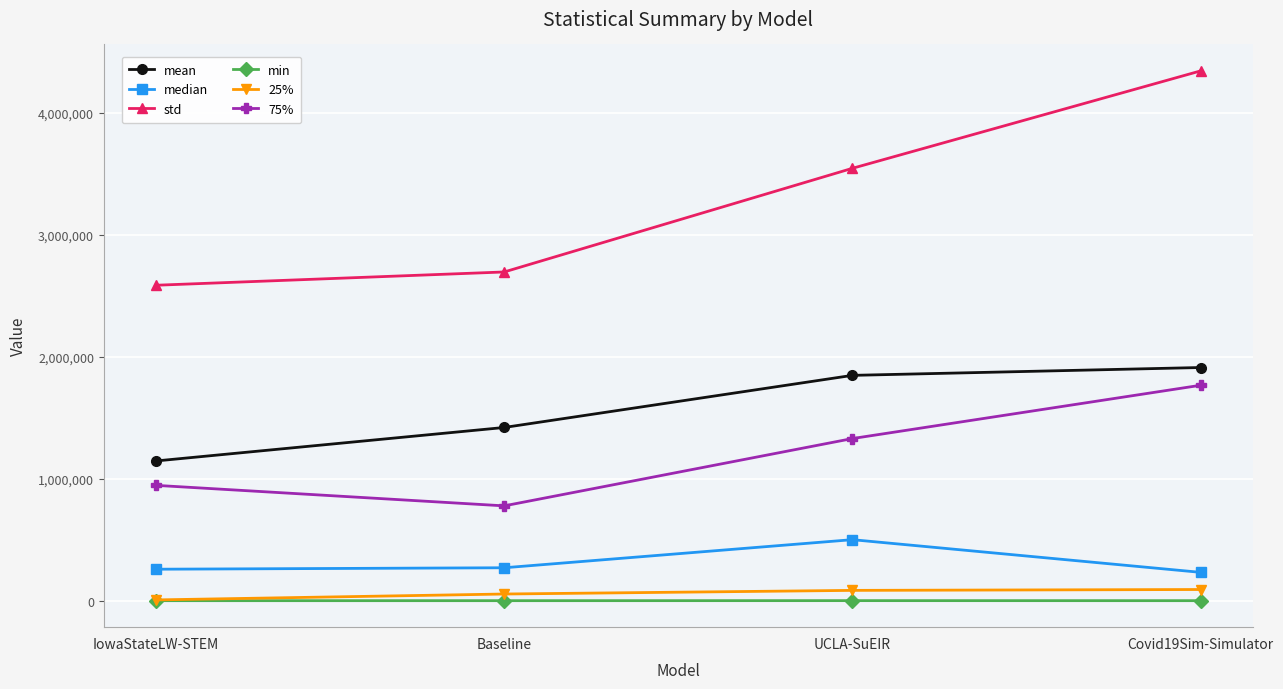

True or false: median and mean cross at least once.

False